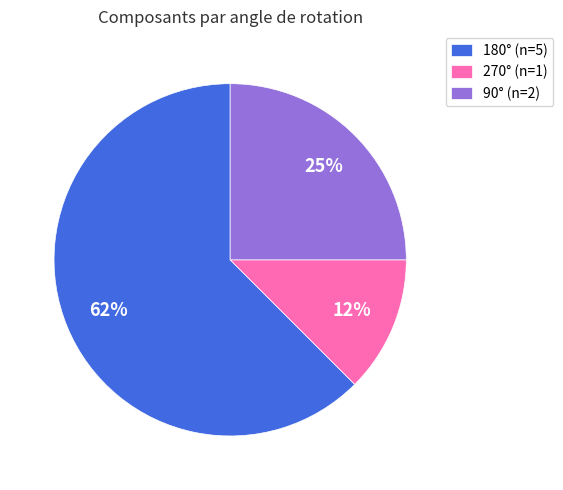

Which has a higher value, 90° (n=2) or 270° (n=1)?

90° (n=2)